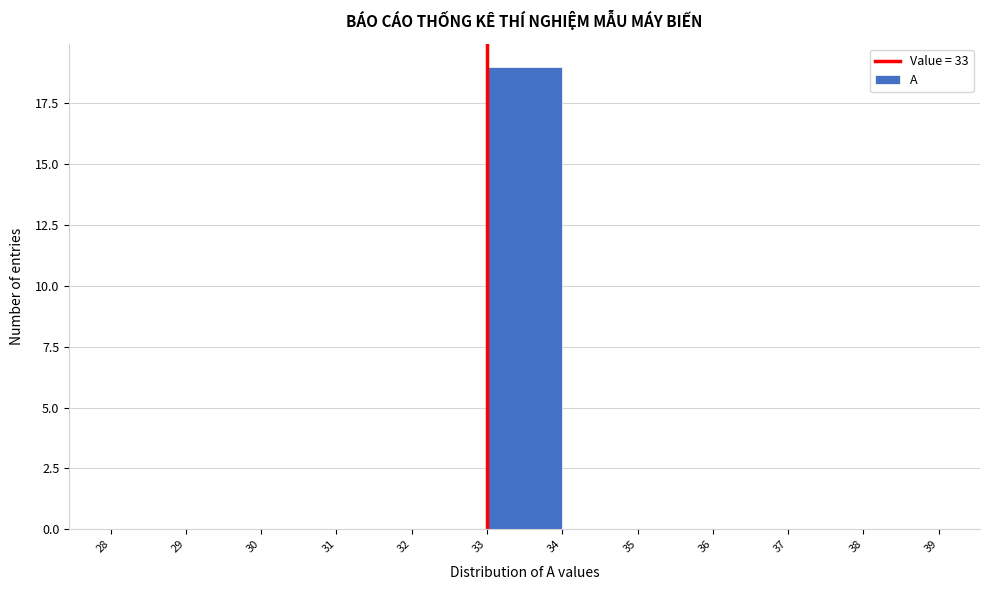

Reading left to right, transcribe this chart: for each bar, give the range it covers on the x-axis and its height. The values are not printed on the chart, so give them approximately, as read against the axis.

28 to 29: 0
29 to 30: 0
30 to 31: 0
31 to 32: 0
32 to 33: 0
33 to 34: 19
34 to 35: 0
35 to 36: 0
36 to 37: 0
37 to 38: 0
38 to 39: 0